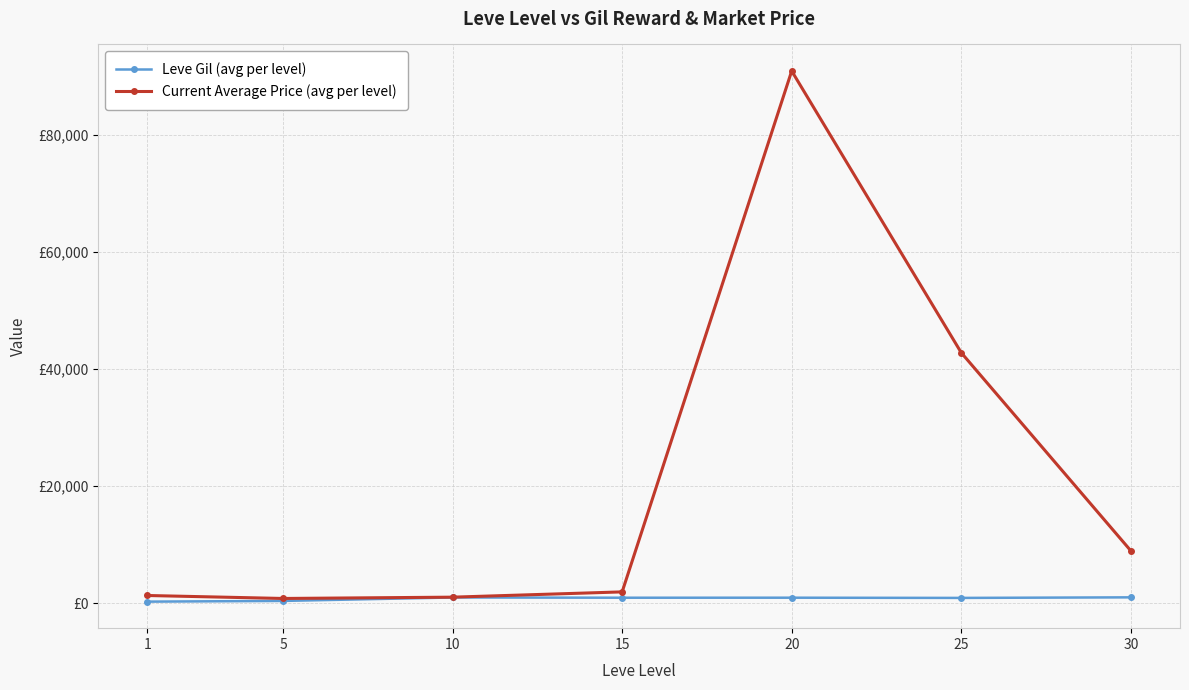

Is it true that Current Average Price (avg per level) equals 782.8 at 5?

True